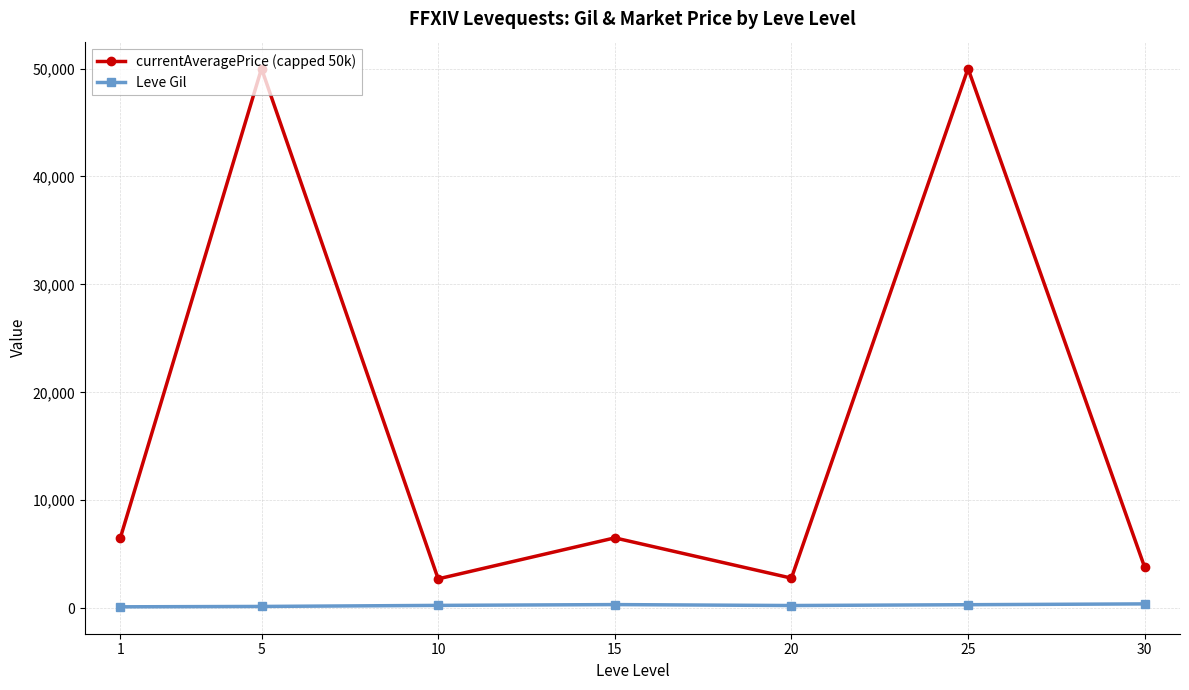

True or false: Leve Gil and currentAveragePrice (capped 50k) cross at least once.

False